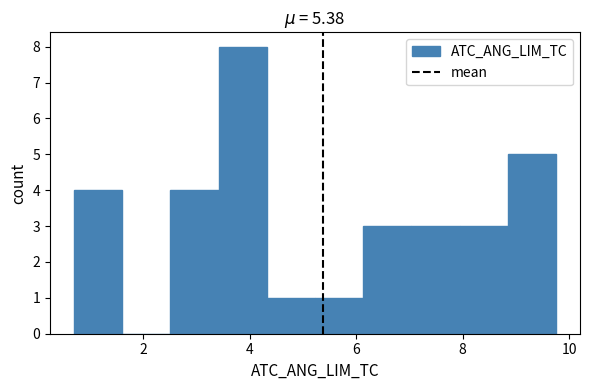

Reading left to right, list every bar in this chart as the range it spans on the x-axis followed by its height. Neither the bar edges nor the heights are printed on the chart, so give them approximately, as read against the axes.

0.8 to 1.6: 4
1.6 to 2.6: 0
2.6 to 3.4: 4
3.4 to 4.4: 8
4.4 to 5.2: 1
5.2 to 6.2: 1
6.2 to 7.0: 3
7.0 to 8.0: 3
8.0 to 8.8: 3
8.8 to 9.8: 5